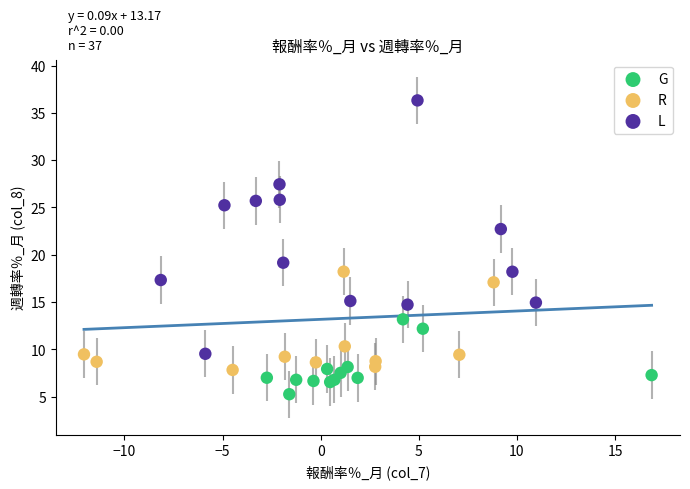

Which series reaches the maximum Y coordinate?

L